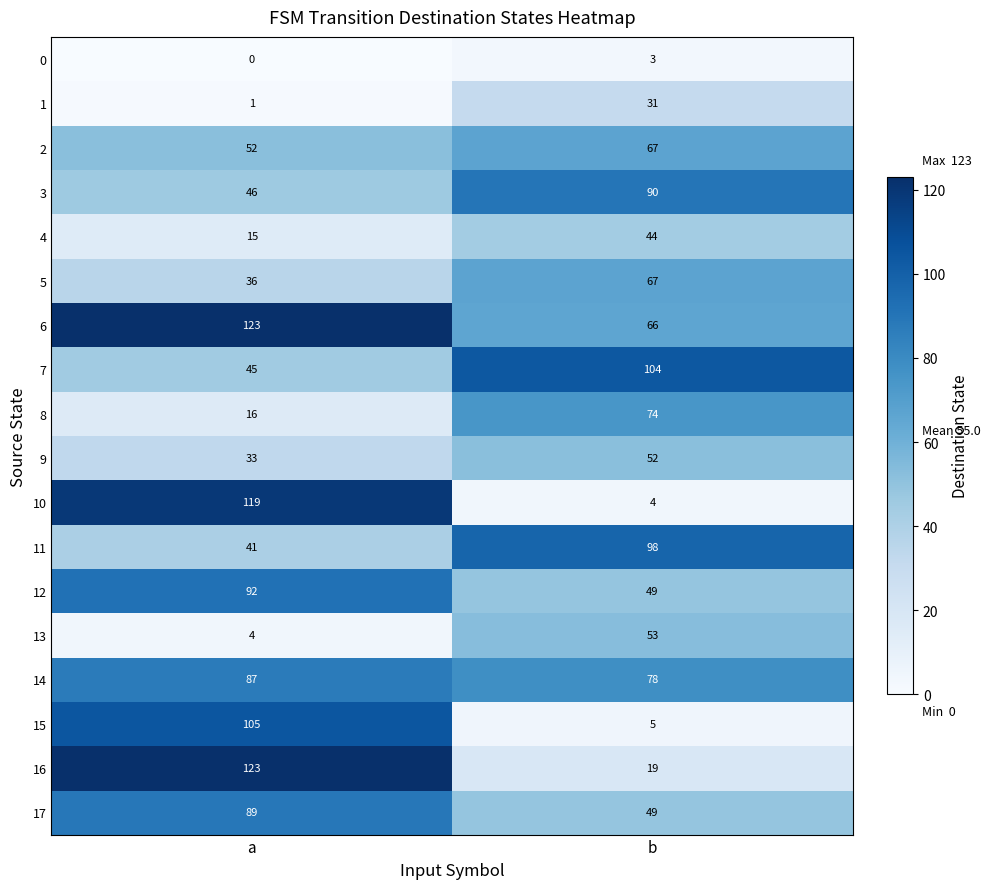

What is the total value across all series at a?

1027